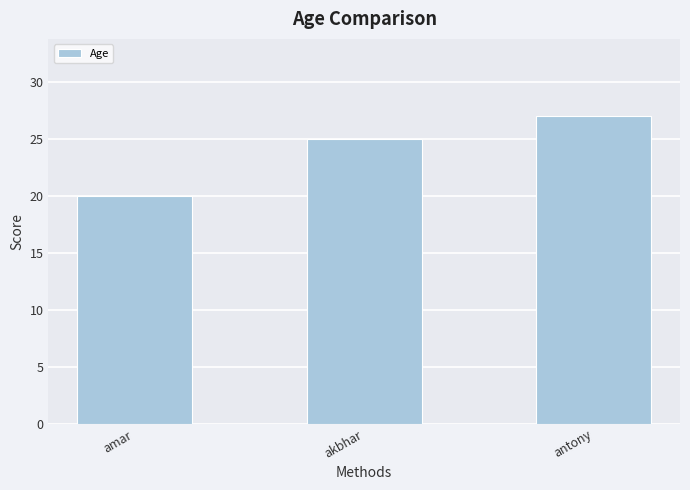

The value at antony is 45. True or false?

False